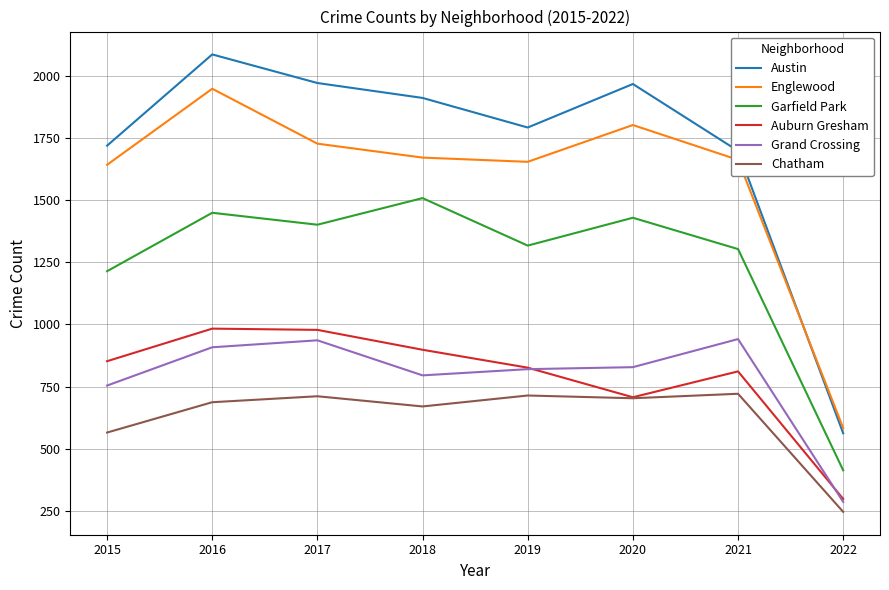

What is the total value across all series at 2016?

8061